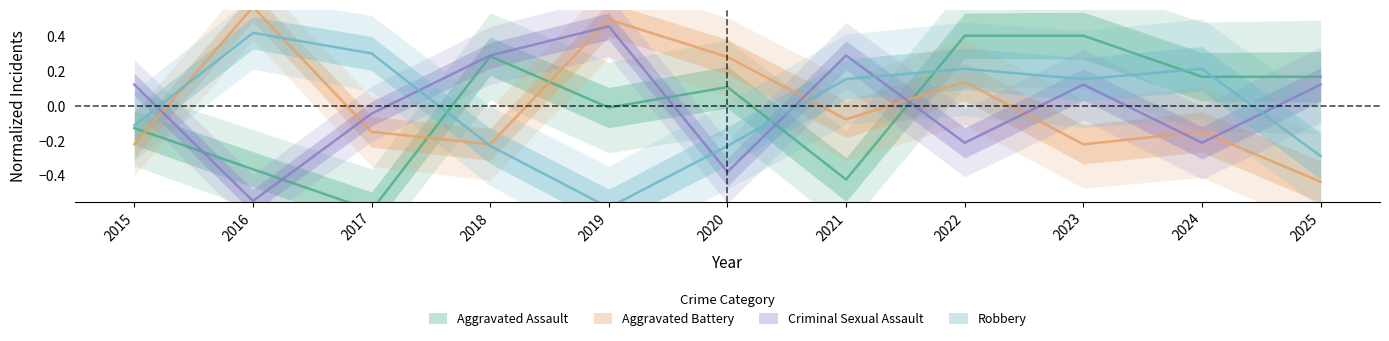

Is the value of Aggravated Battery at 2018 greater than the value of Aggravated Assault at 2025?

No